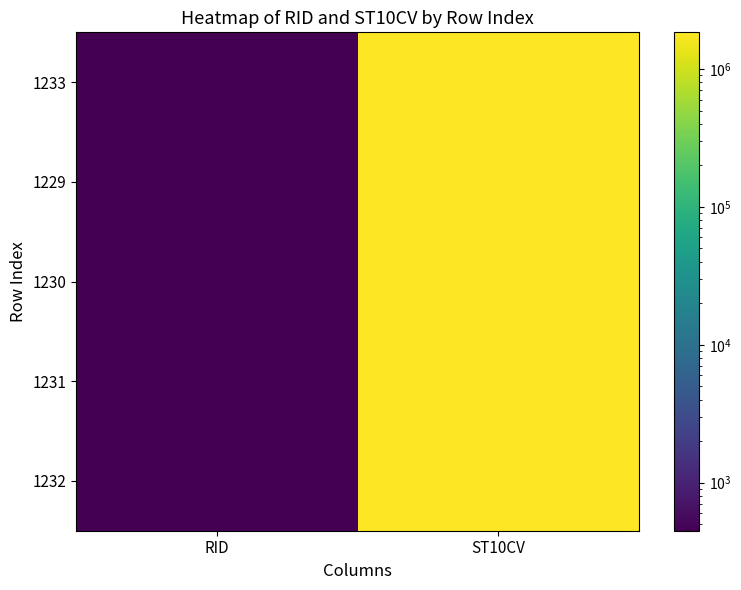

What is the total value across all series at RID?

2240